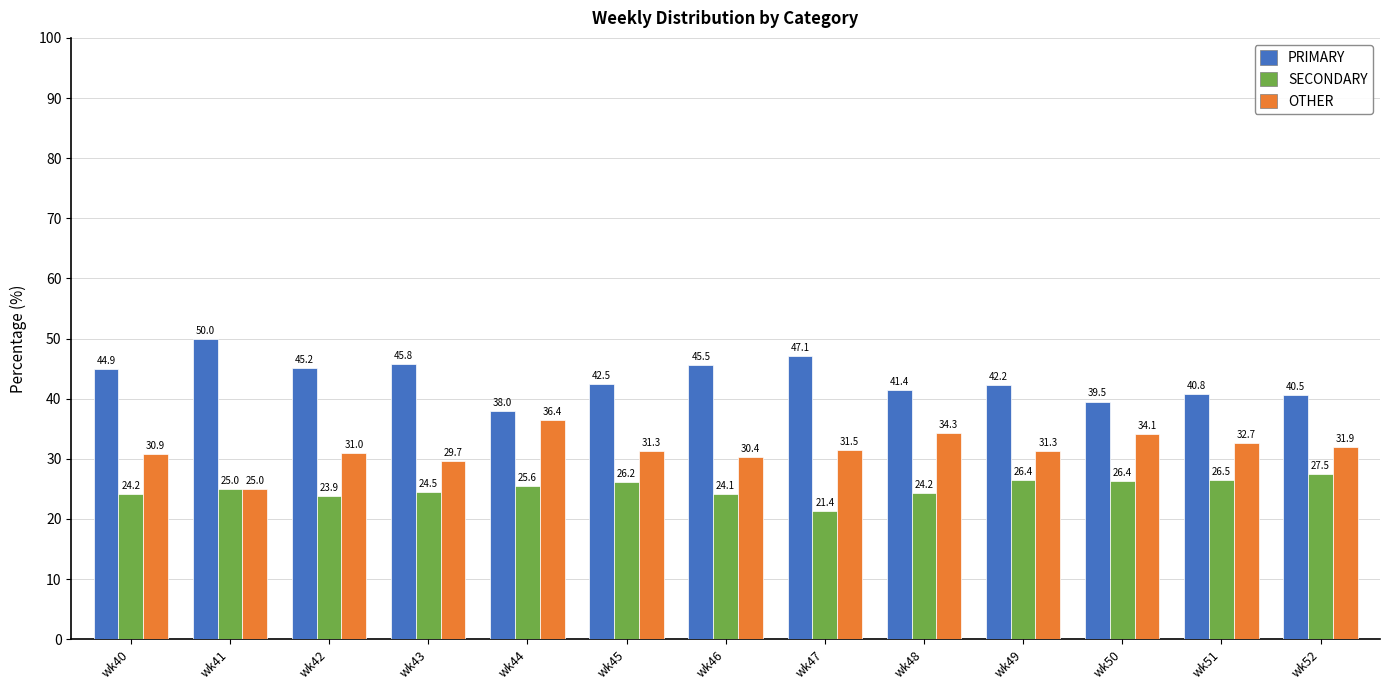

How many bars are there in total?

39